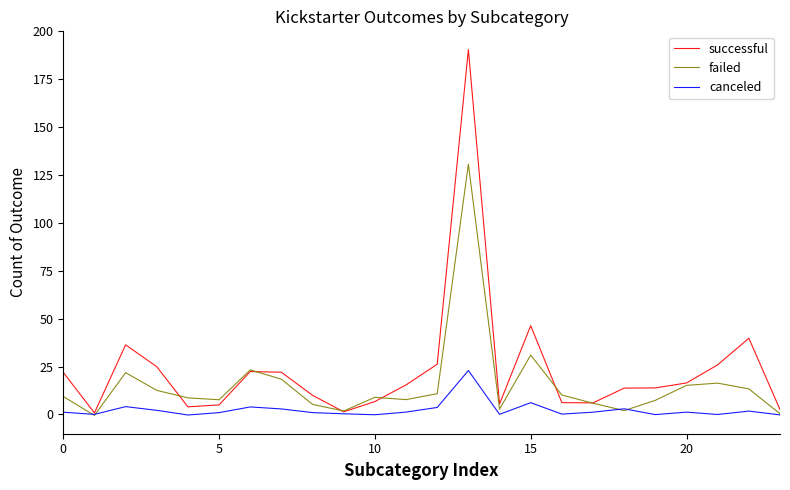

Rank the series by their maximum value, from highest to lowest.

successful, failed, canceled